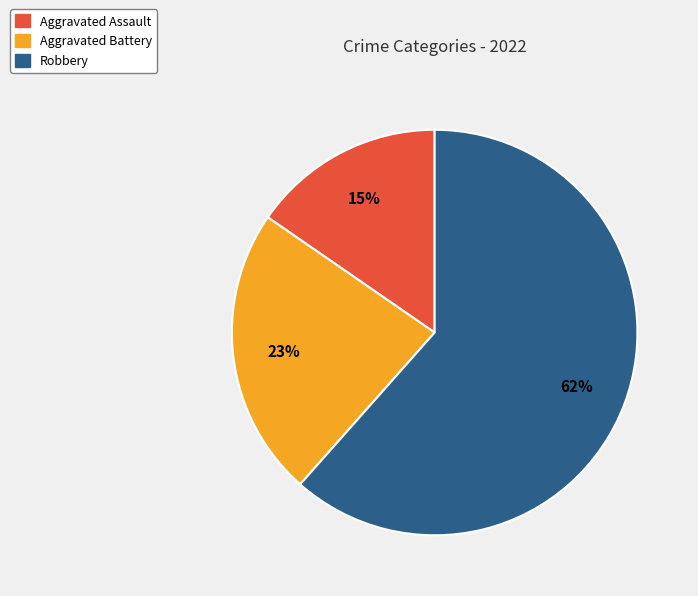

Is there any slice that represents more than half of the pie?

Yes